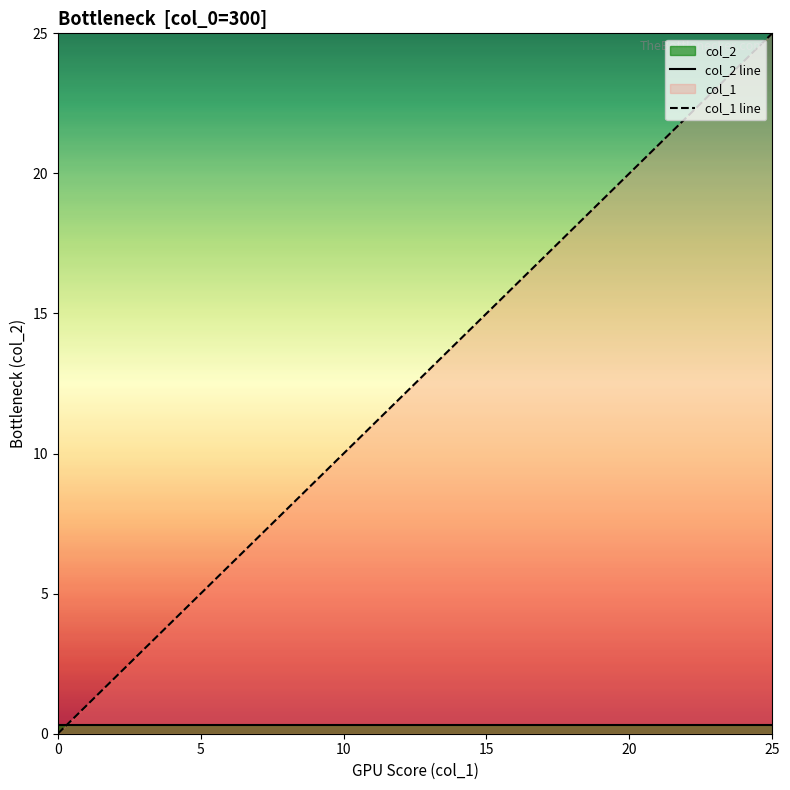

What is the maximum value for col_2 line?

0.3